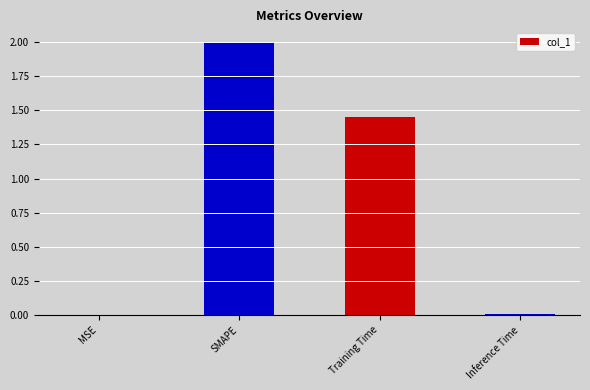

What is the maximum value shown in the chart?

2.0